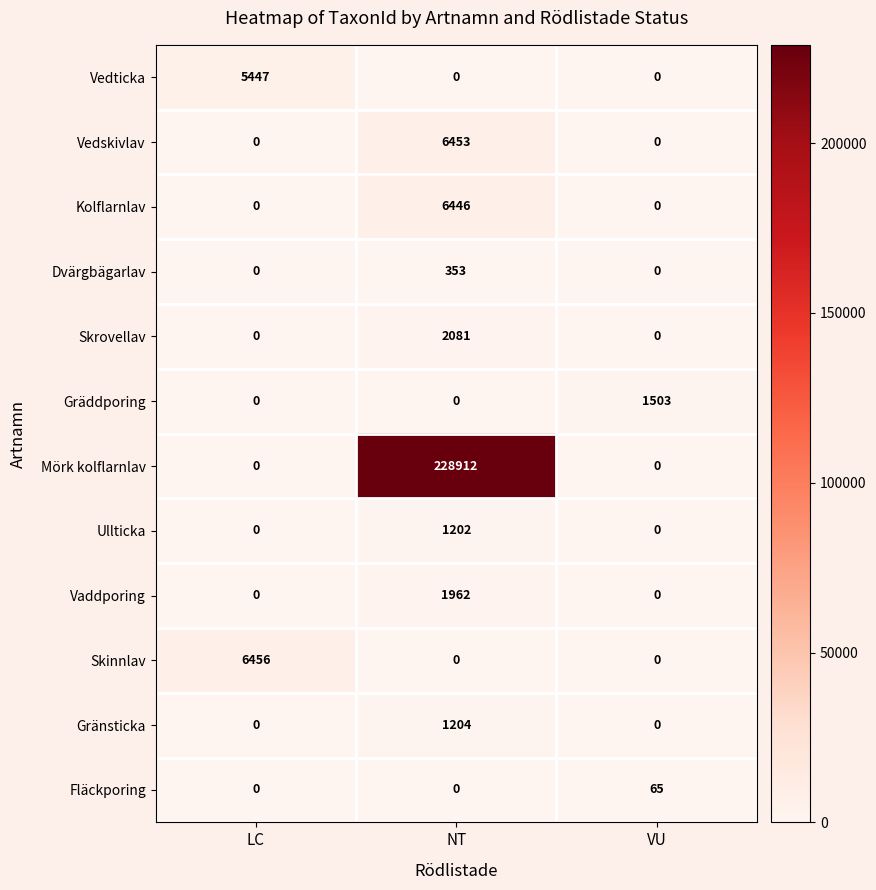

Rank the series by their maximum value, from highest to lowest.

Mörk kolflarnlav, Skinnlav, Vedskivlav, Kolflarnlav, Vedticka, Skrovellav, Vaddporing, Gräddporing, Gränsticka, Ullticka, Dvärgbägarlav, Fläckporing